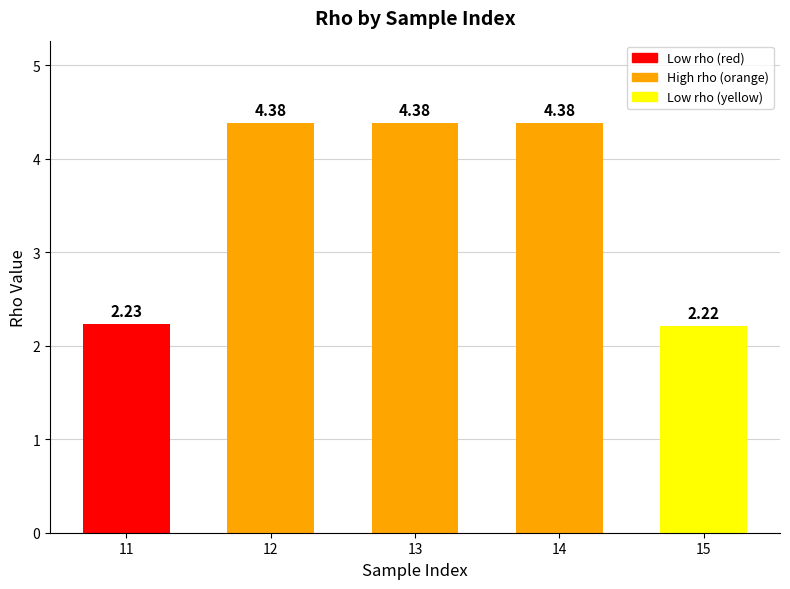

What is the sum of all values?

17.6